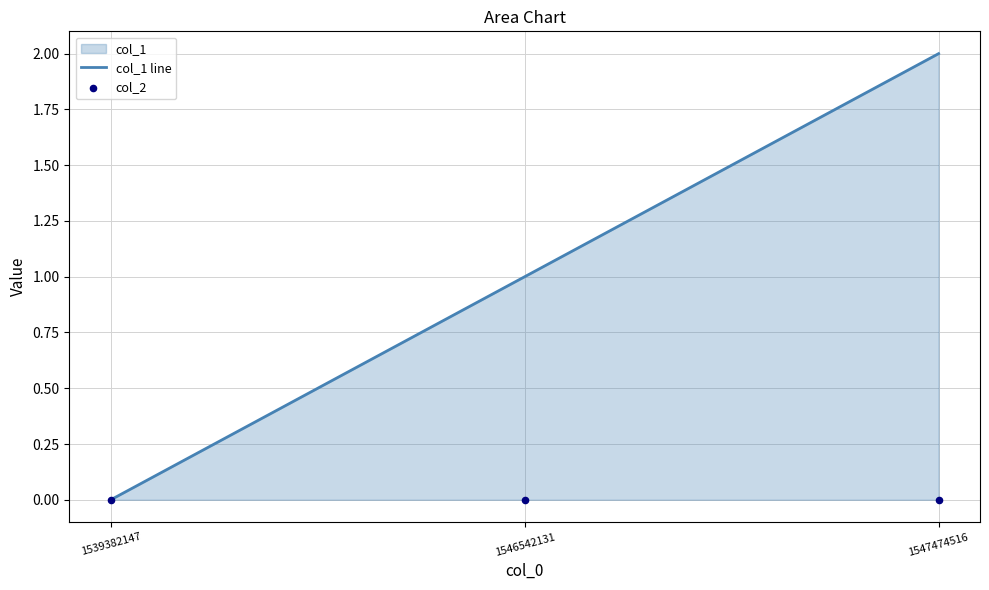

True or false: col_1 line has a value of 1 at 1546542131.

True